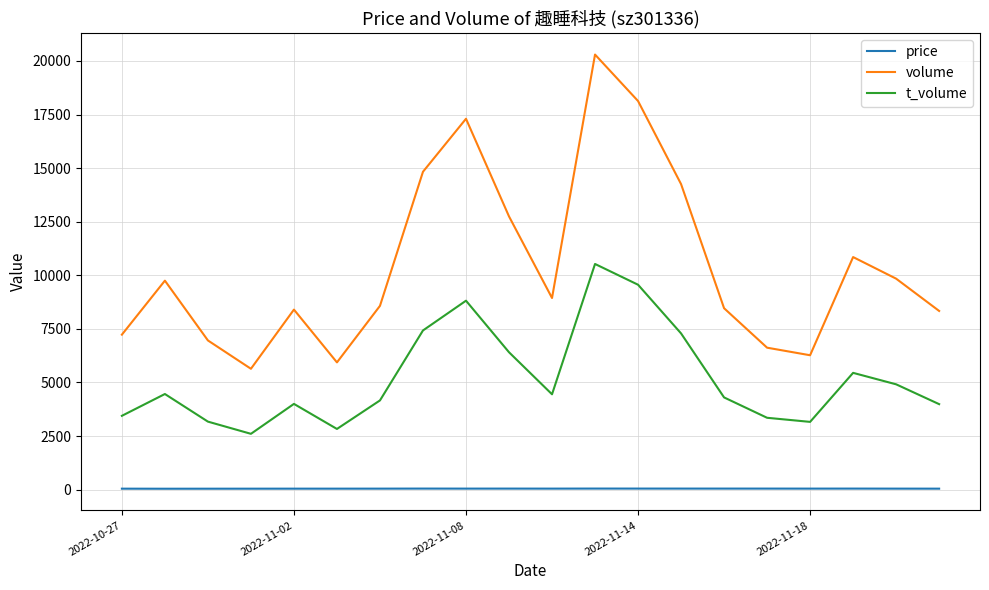

True or false: volume has more than 2 points higher than both neighbors.

True